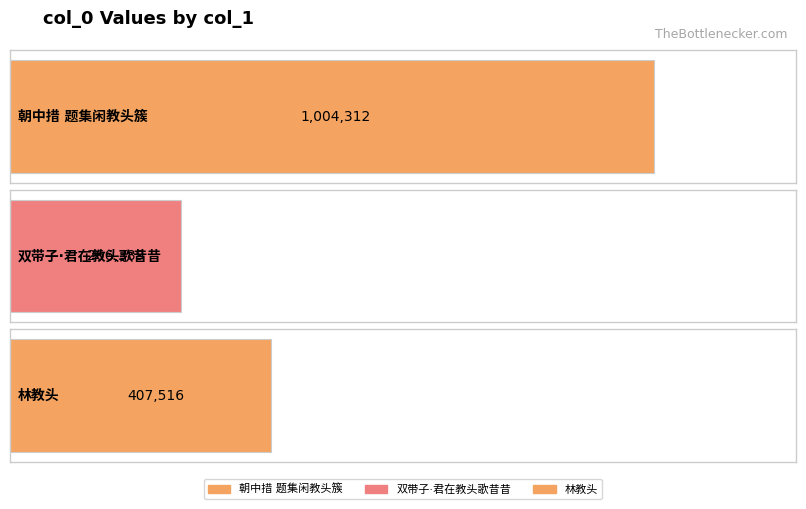

What is the label of the 1st bar from the left?

朝中措 题集闲教头簇